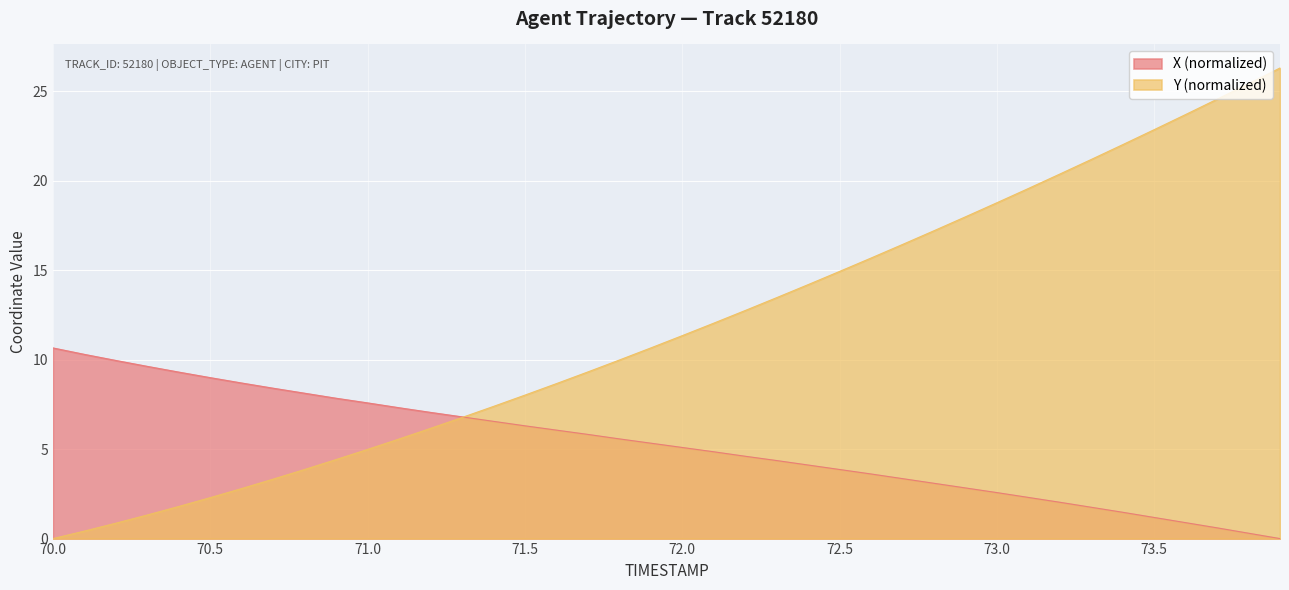

How many lines are shown in the chart?

2